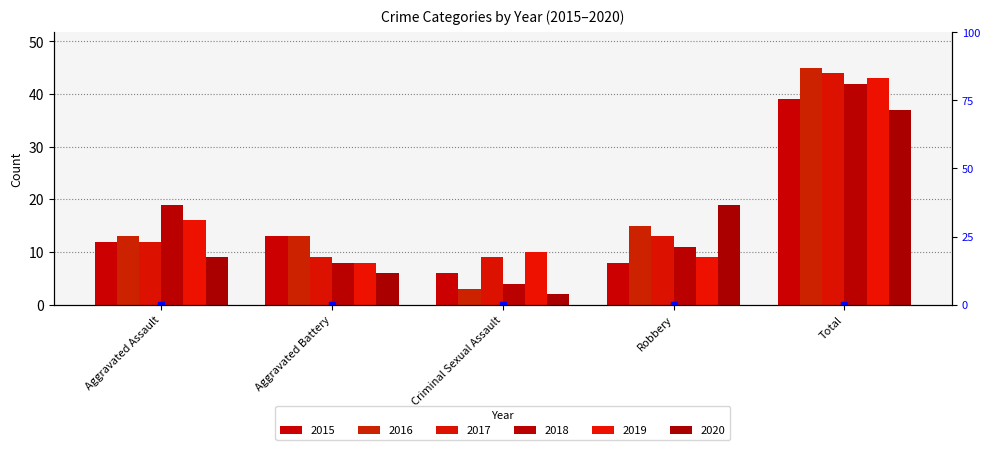

How many groups of bars are there?

5